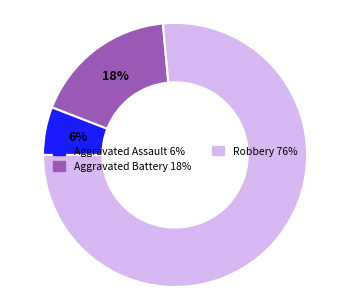

Is it true that Aggravated Assault is 13% of the pie?

False